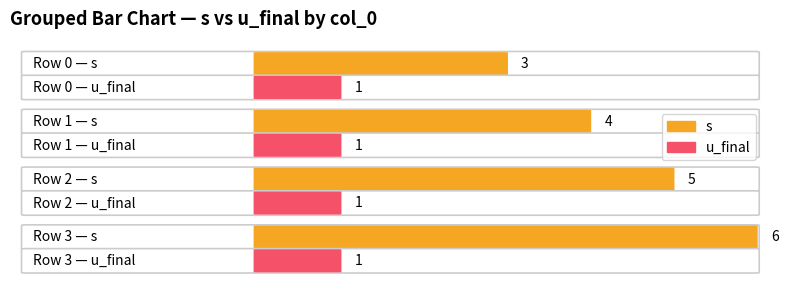

The value of s at 2 is 8. True or false?

False